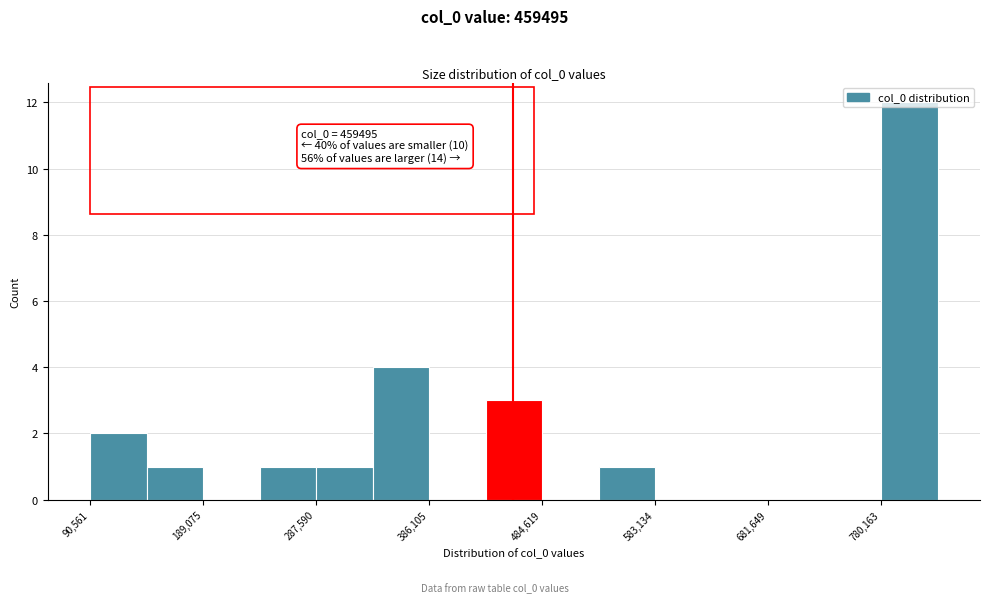

Over which range of the x-axis is the bar tallest?

780000 to 830000